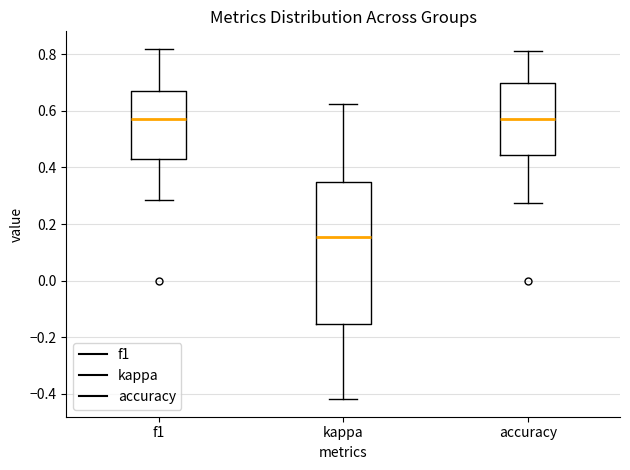

Reading left to right, read every box against the y-axis: the position of its median line, the range the box covers, and the ends of its whiskers. The values are not printed on the chart, so give them approximately, as read against the axis.

f1: median 0.58, box 0.42 to 0.68, whiskers 0.28 to 0.82
kappa: median 0.16, box -0.16 to 0.34, whiskers -0.42 to 0.62
accuracy: median 0.58, box 0.44 to 0.70, whiskers 0.28 to 0.82